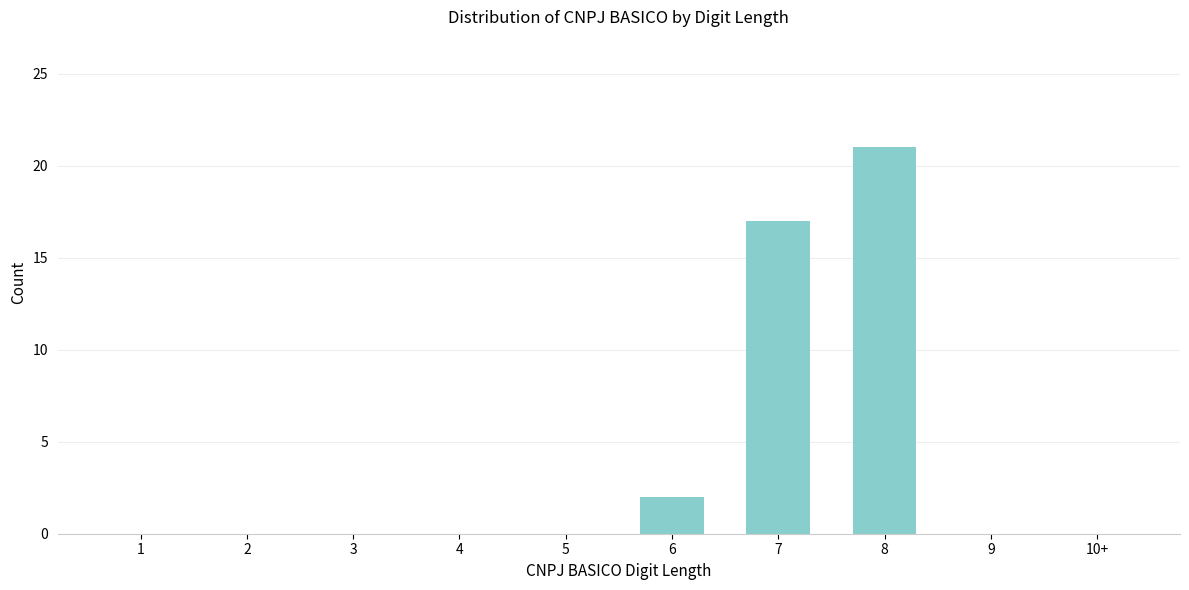

Reading left to right, list all the values displayed in this chart.

1=0	2=0	3=0	4=0	5=0	6=2	7=17	8=21	9=0	10+=0